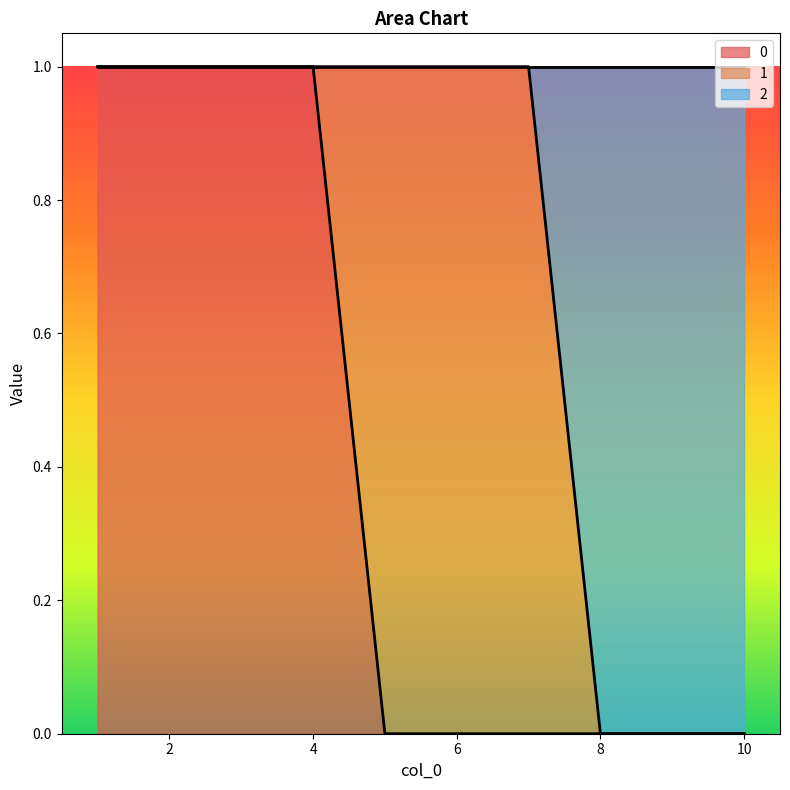

Is it true that 0 equals 0 at 5?

False